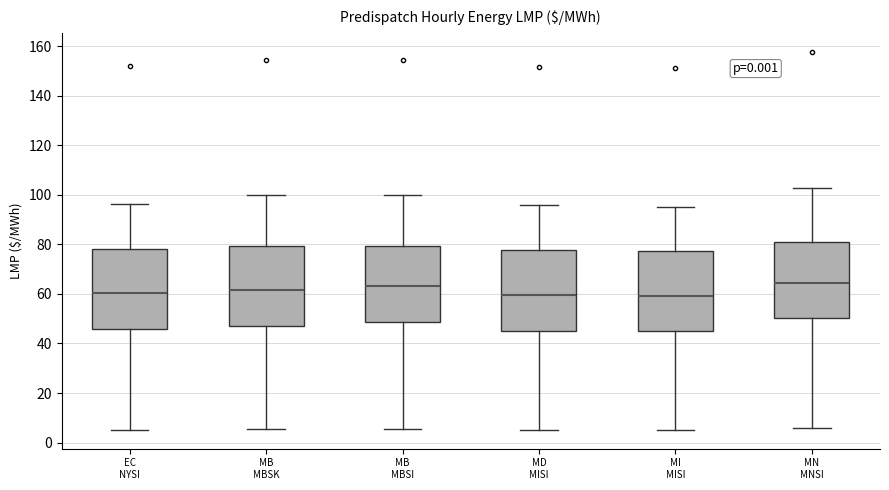

Reading left to right, read every box against the y-axis: the position of its median line, the range the box covers, and the ends of its whiskers. The values are not printed on the chart, so give them approximately, as read against the axis.

EC NYSI: median 60, box 46 to 78, whiskers 6 to 96
MB MBSK: median 62, box 46 to 80, whiskers 6 to 100
MB MBSI: median 64, box 48 to 80, whiskers 6 to 100
MD MISI: median 60, box 44 to 78, whiskers 6 to 96
MI MISI: median 60, box 44 to 78, whiskers 6 to 96
MN MNSI: median 64, box 50 to 80, whiskers 6 to 102